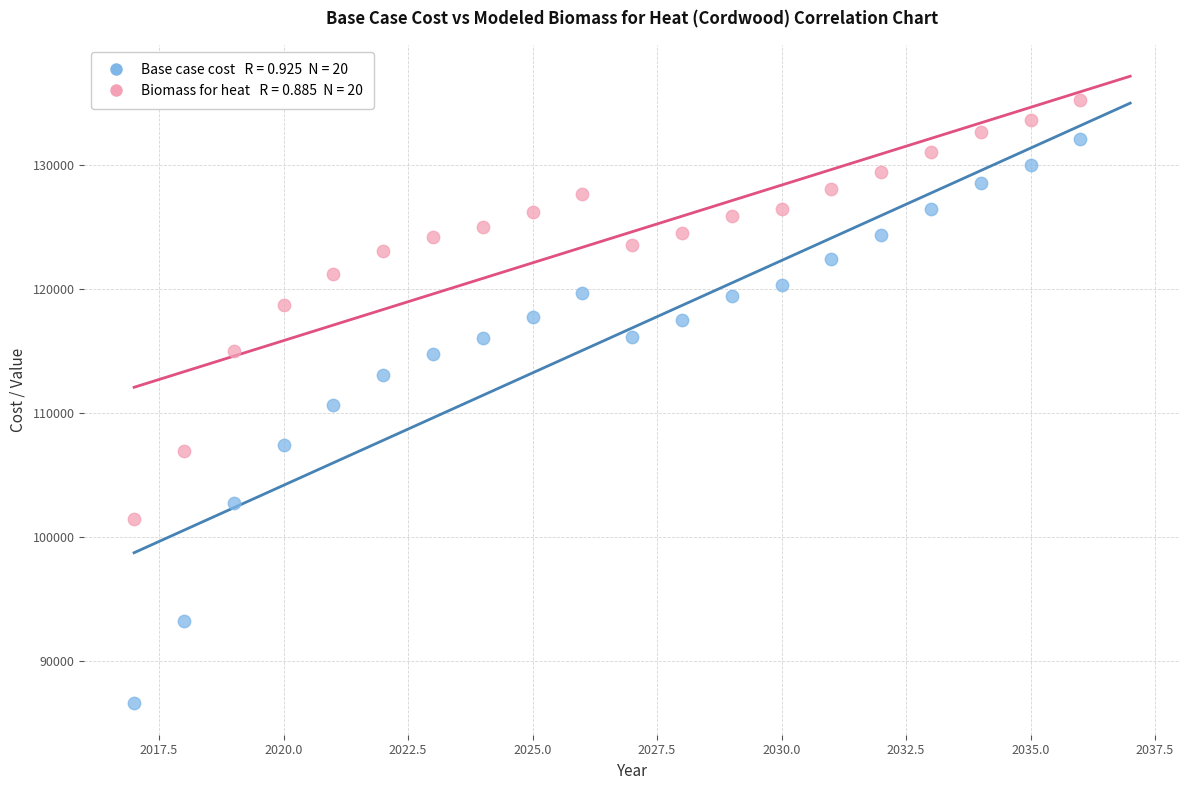

Across all data points, what is the range of X values (max minus min)?

19.0